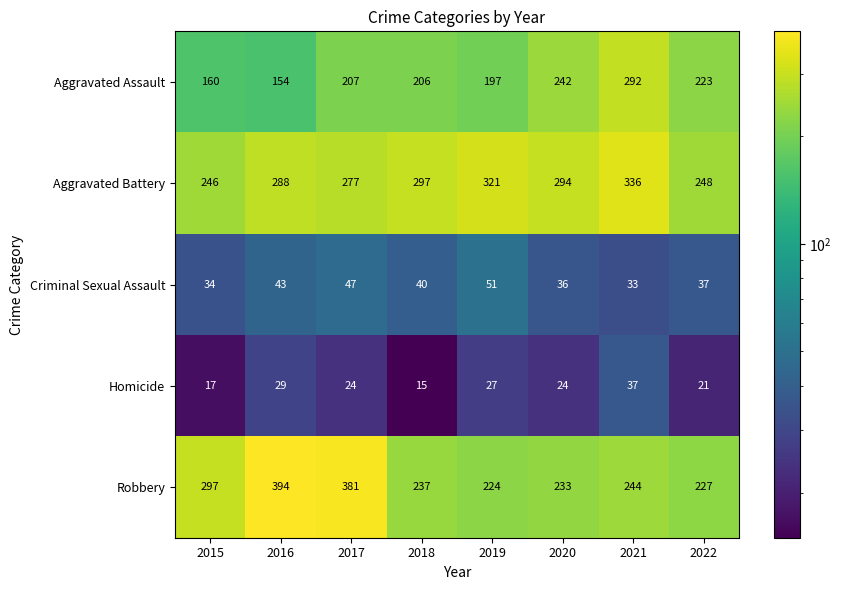

Count the number of data series in this chart.

5